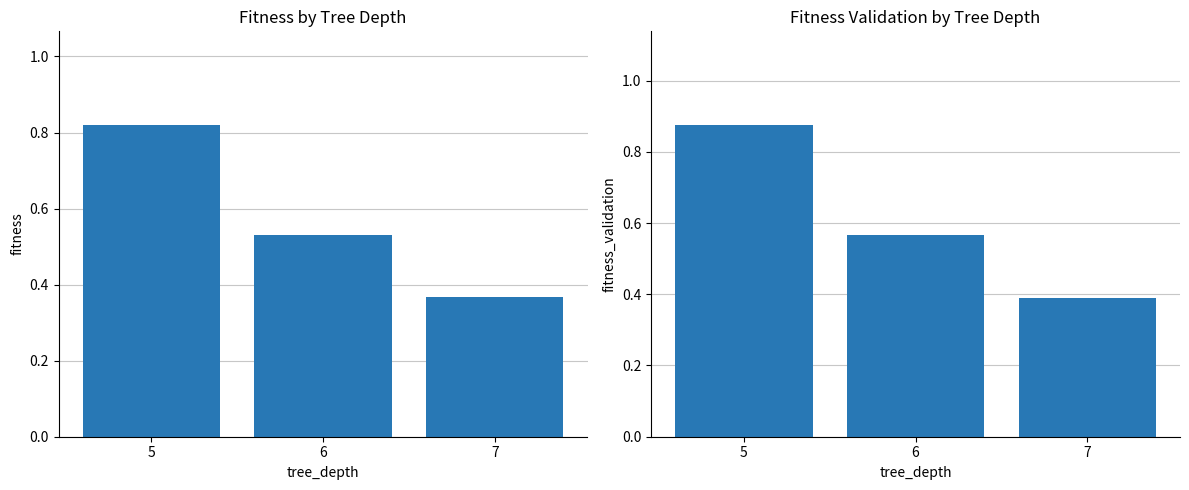

Which series has the widest spread of values?

fitness_validation